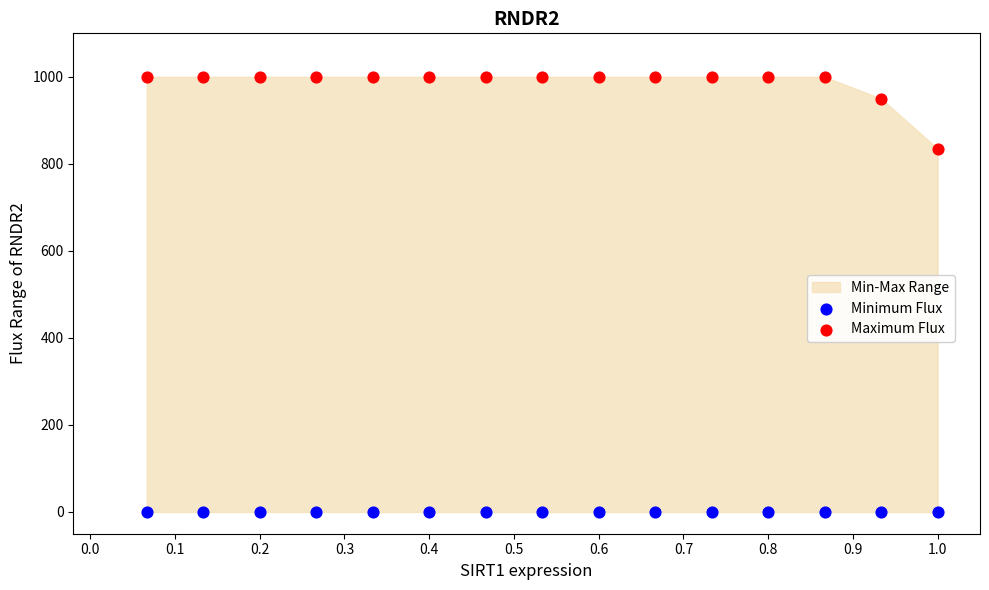

Which series contains the lowest Y value?

Minimum Flux